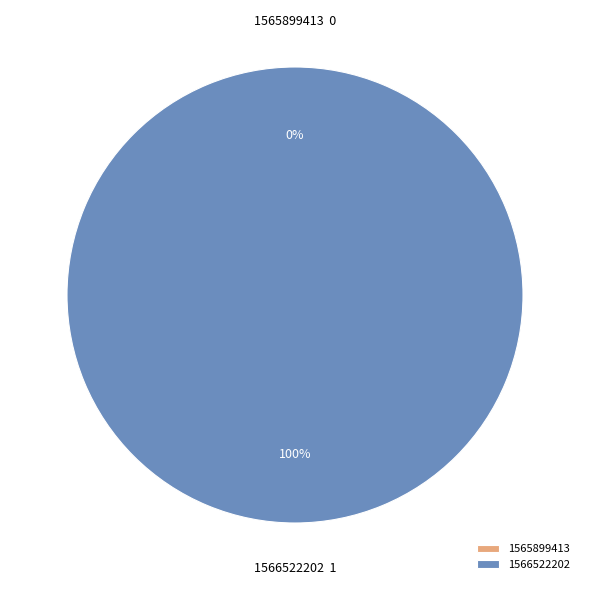

What is the majority slice?

1566522202